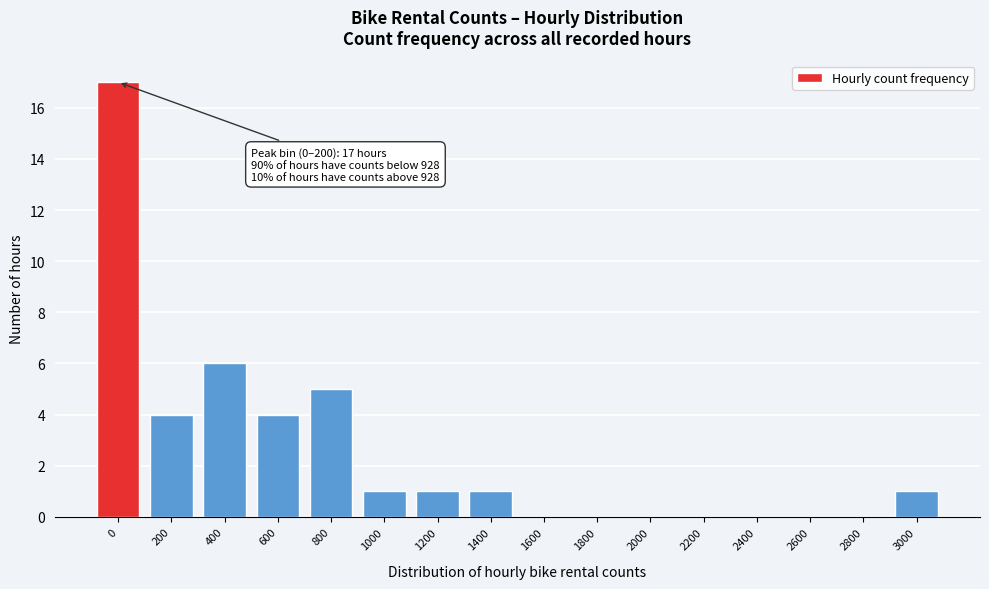

Reading left to right, extract all data points from this chart.

0=17	200=4	400=6	600=4	800=5	1000=1	1200=1	1400=1	1600=0	1800=0	2000=0	2200=0	2400=0	2600=0	2800=0	3000=1